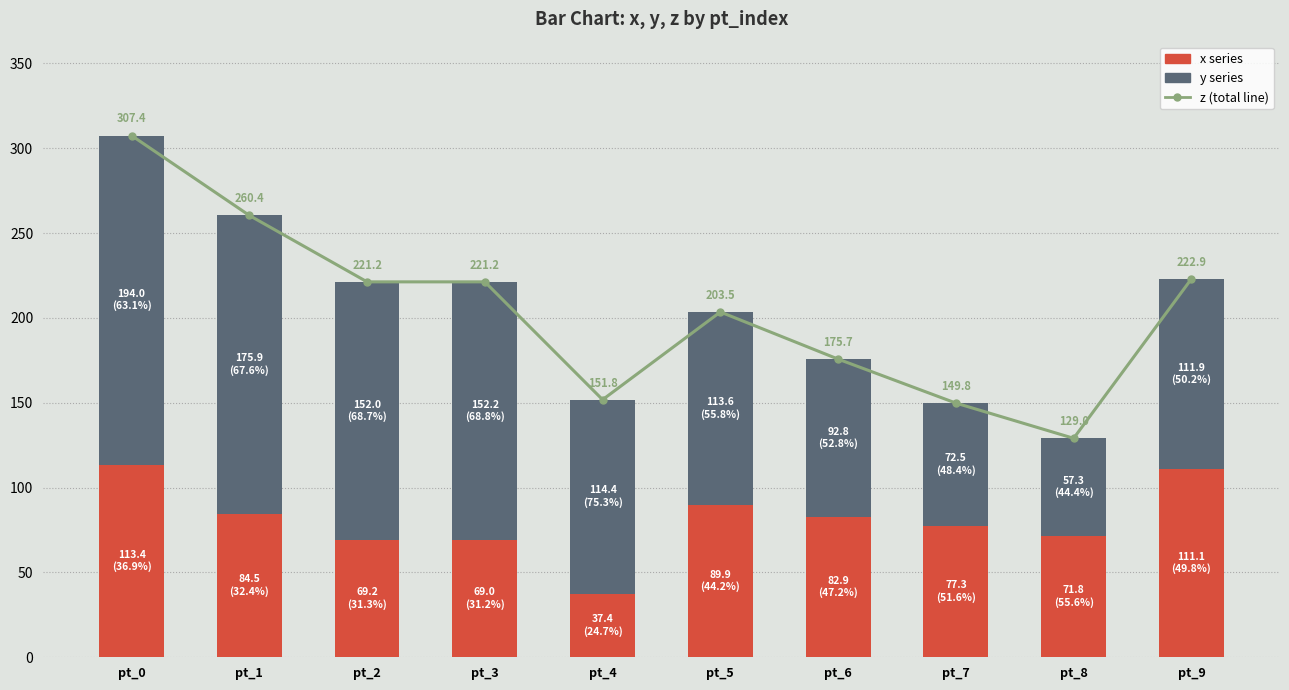

Which label corresponds to the smallest value in the chart?

pt_4